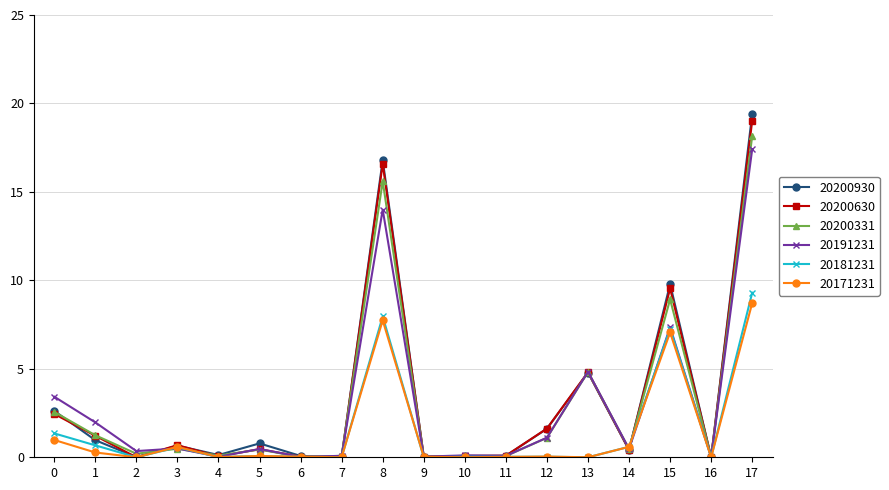

Which series has the widest spread of values?

20200930